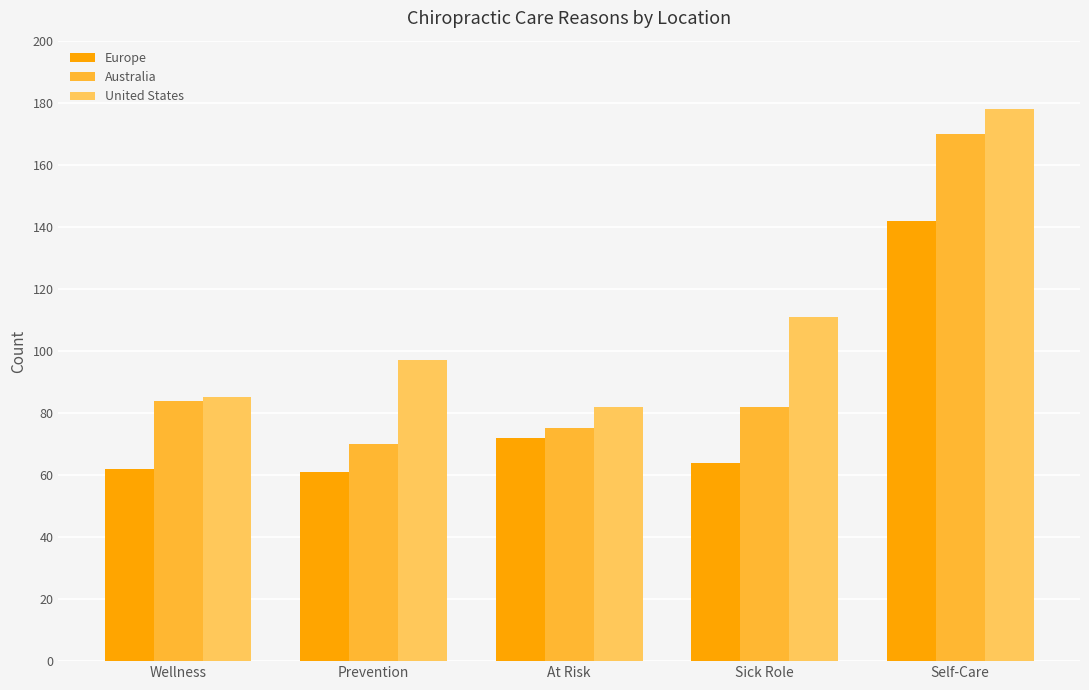

Are the bars grouped side by side (vs. stacked)?

Yes